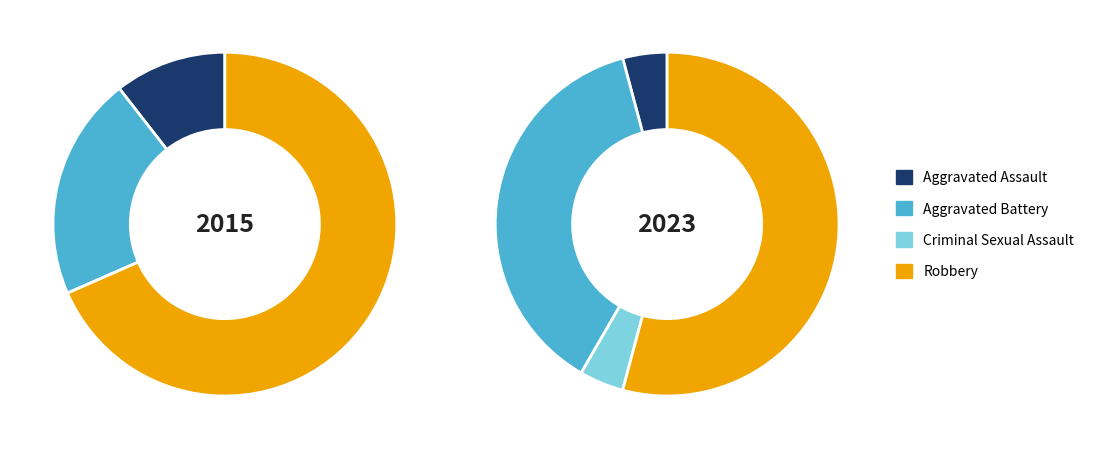

To the nearest percent, what percentage of the pie is values_2015?

11%